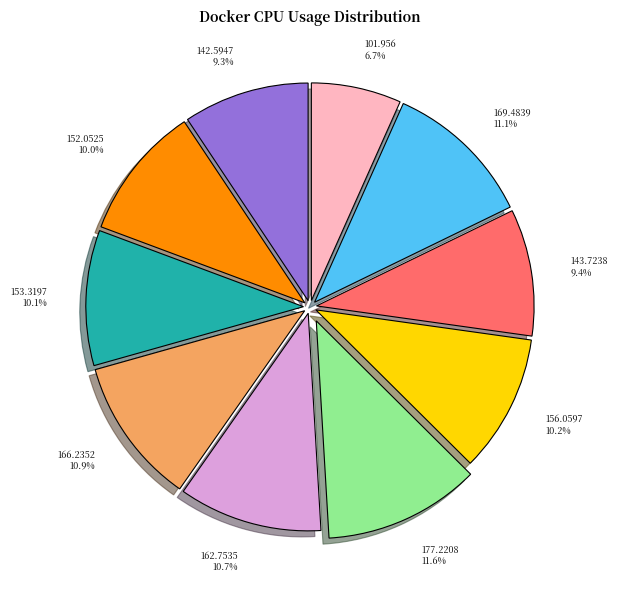

How many segments does this pie chart have?

10